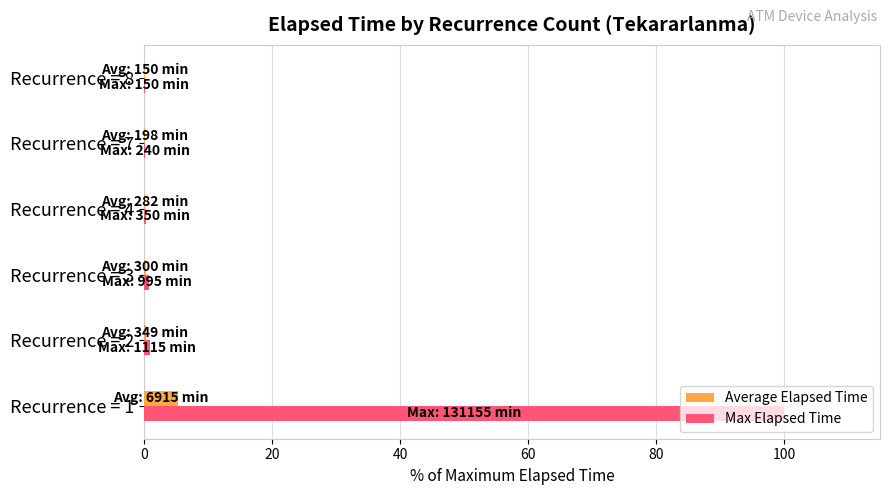

Which label corresponds to the largest value in the chart?

Recurrence = 1